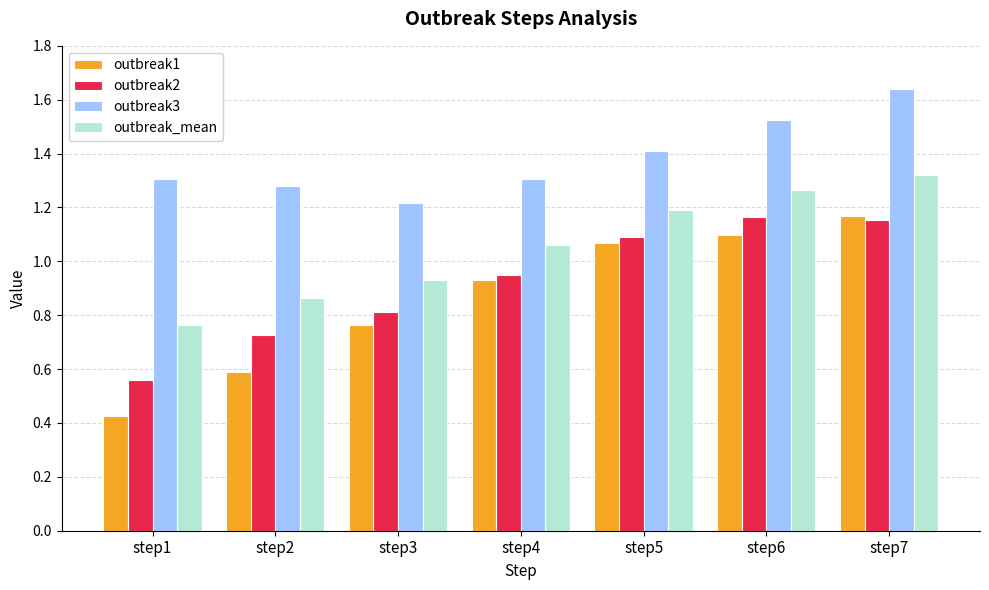

What is the difference between the second highest and second lowest values in the outbreak1 series?

0.5